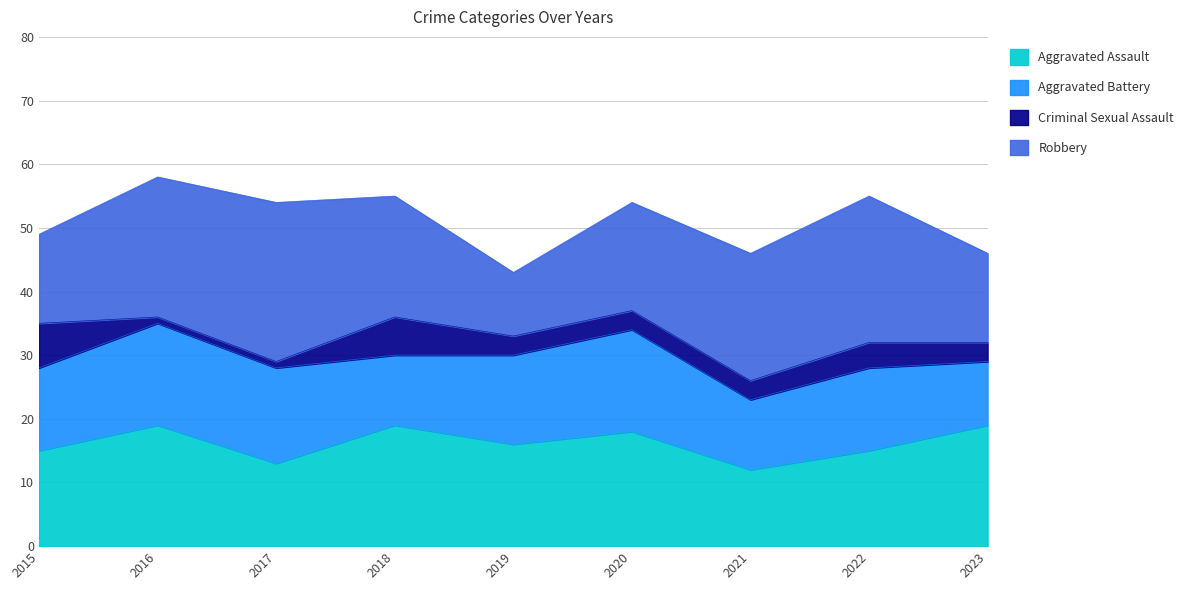

What is the sum of all Robbery values?

164